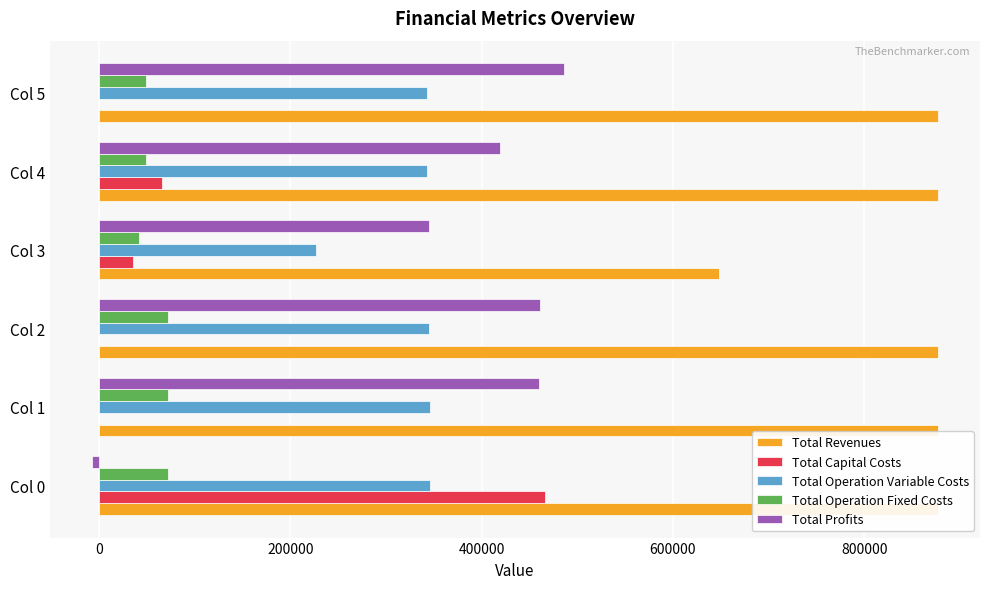

The value of Total Profits at Col 5 is 206301.6. True or false?

False